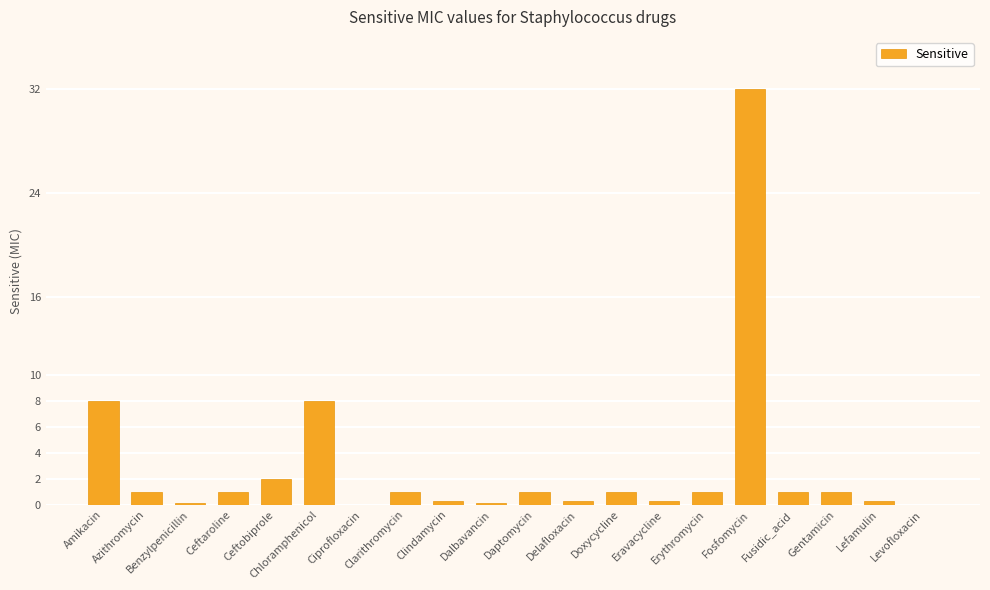

What is the maximum value shown in the chart?

32.0